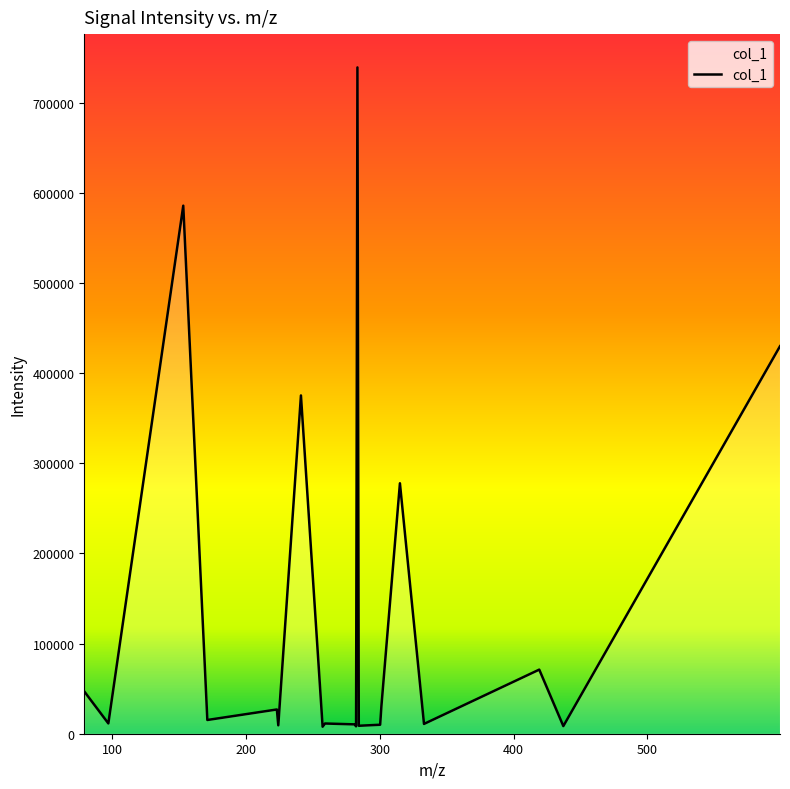

Does the chart display data point markers on the line(s)?

No